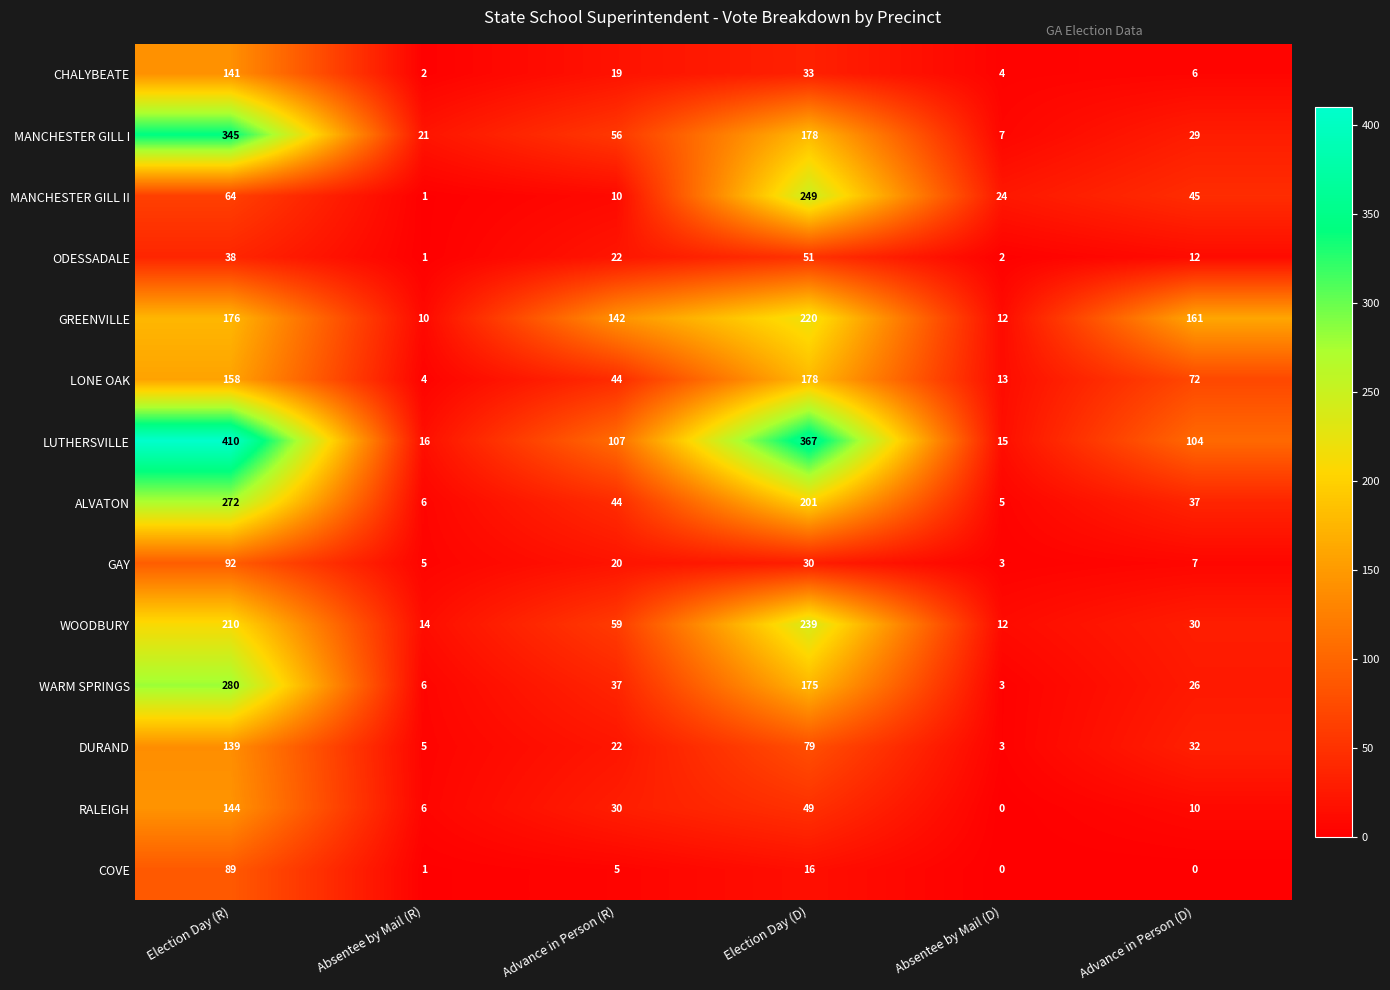

Rank the categories by LUTHERSVILLE value from lowest to highest.

Absentee by Mail (D), Absentee by Mail (R), Advance in Person (D), Advance in Person (R), Election Day (D), Election Day (R)